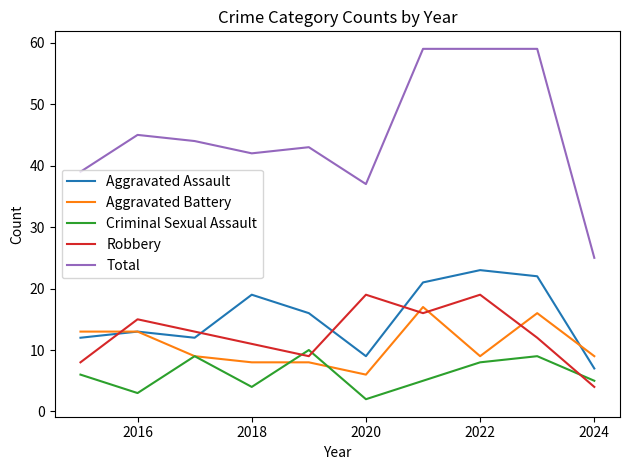

True or false: Robbery and Total intersect in this chart.

False